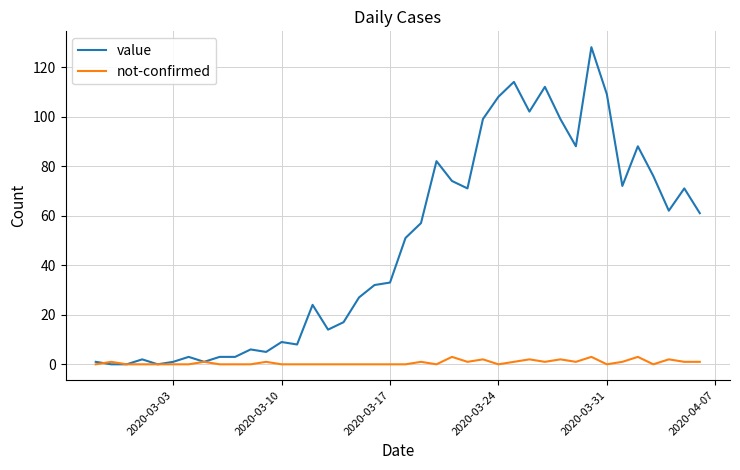

Which series has the largest total across all categories?

value